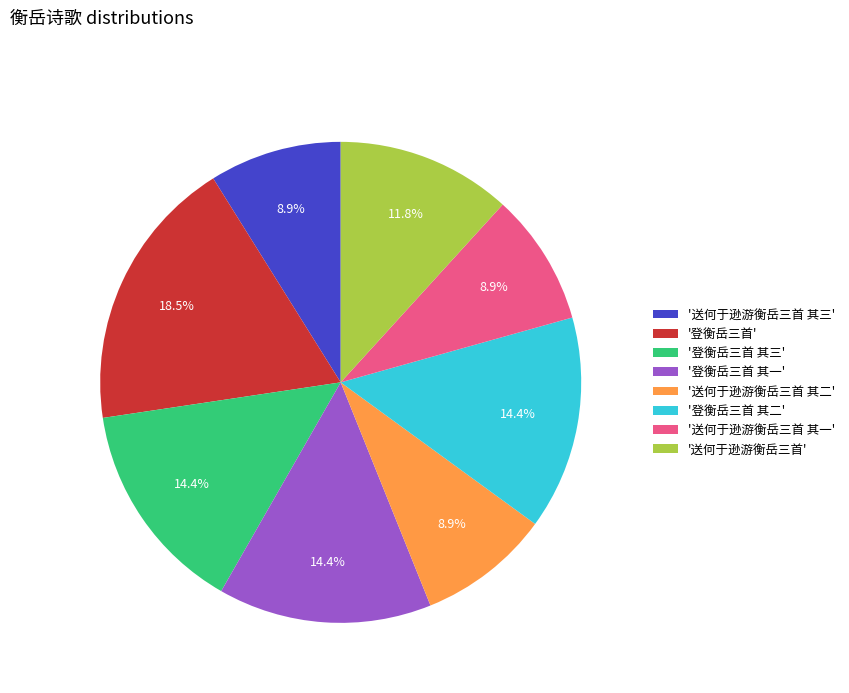

Does '登衡岳三首 其三' represent more than half of the total?

No